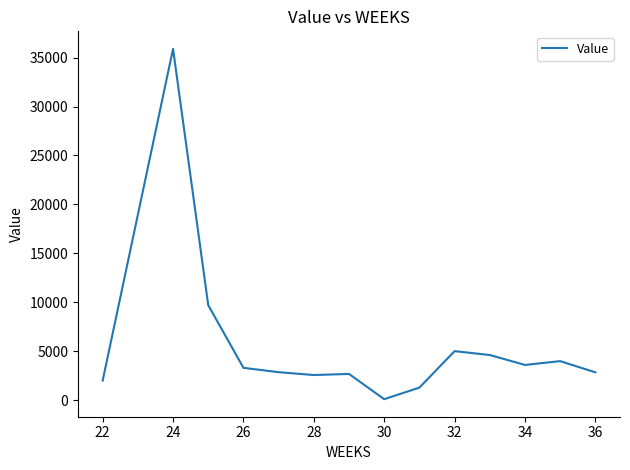

Does the chart have visible grid lines?

No